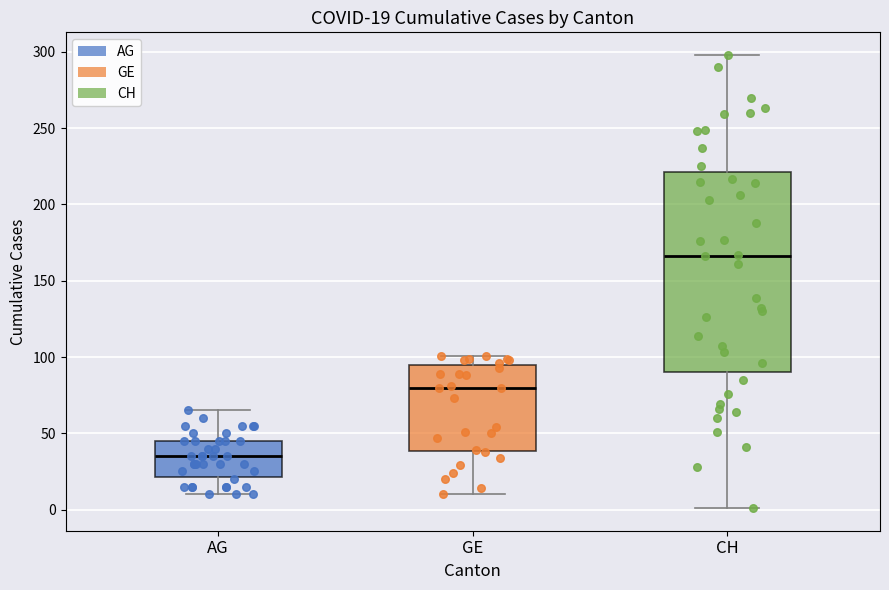

Which box's median line is the highest?

CH